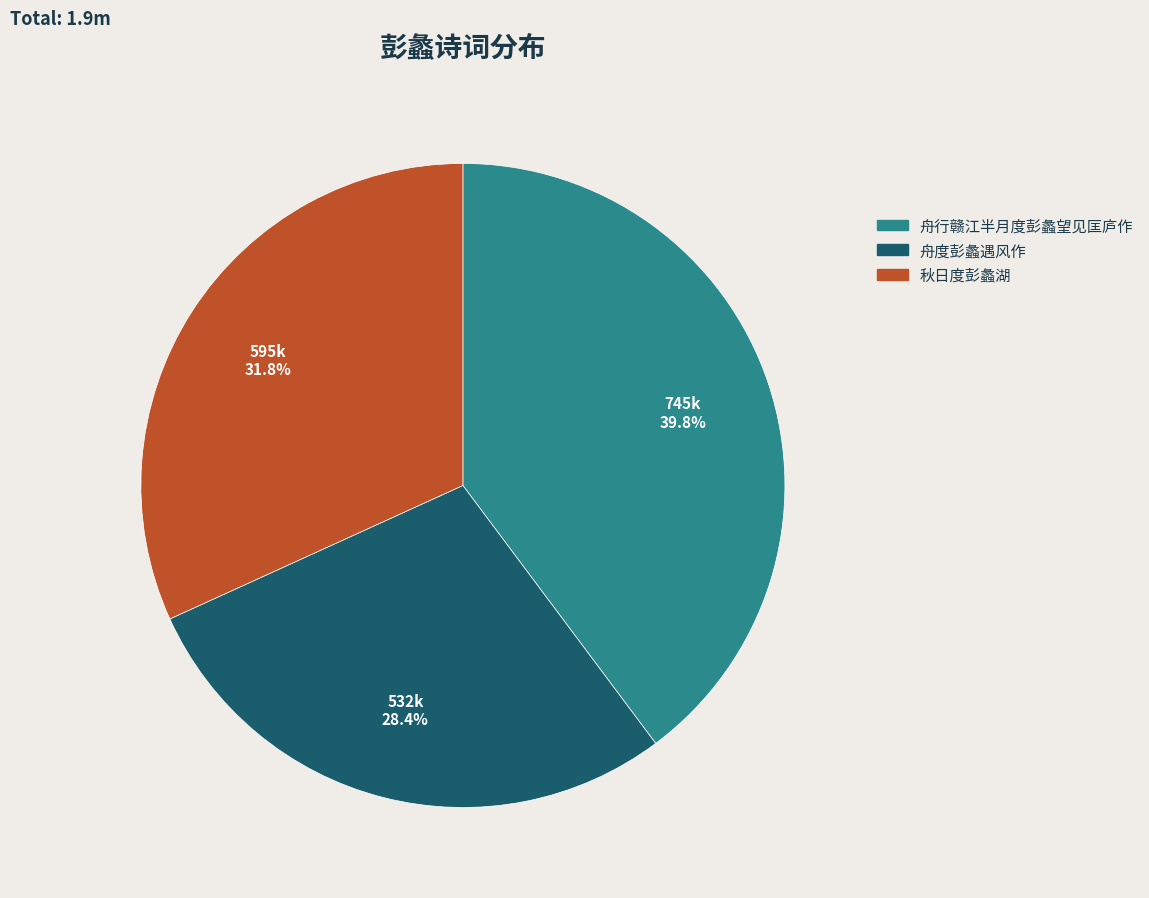

To the nearest percent, what is the combined percentage of 舟度彭蠡遇风作 and 秋日度彭蠡湖?

60%